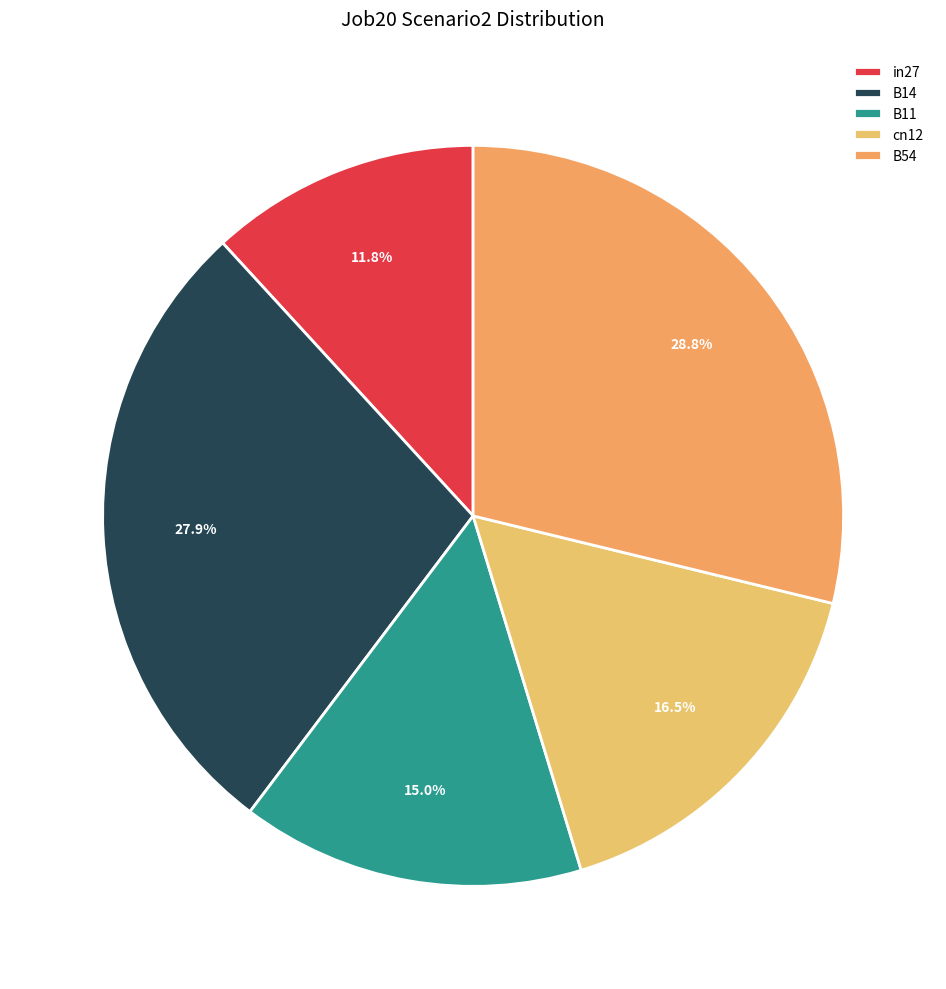

Rank the categories by value from highest to lowest.

B54, B14, cn12, B11, in27